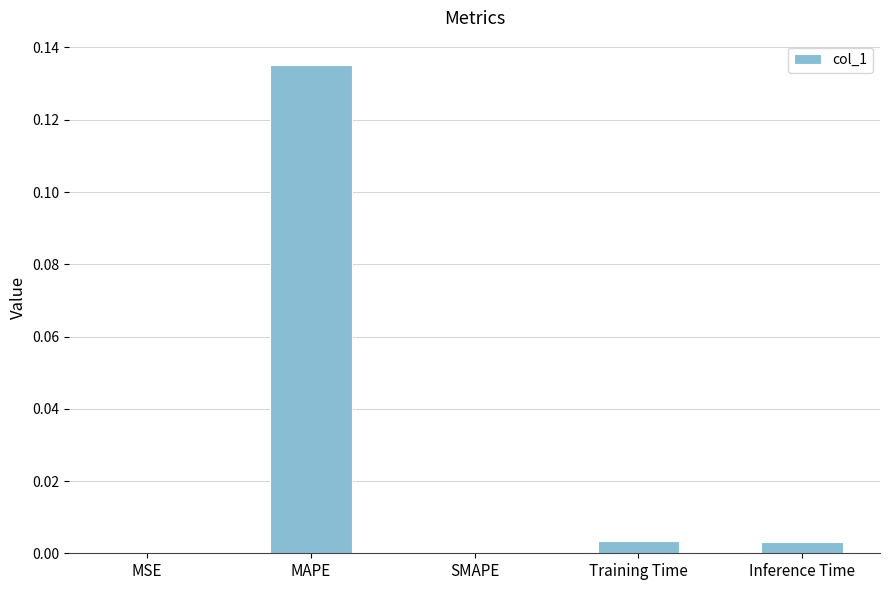

The chart shows a value of 0.0 at Training Time. True or false?

True